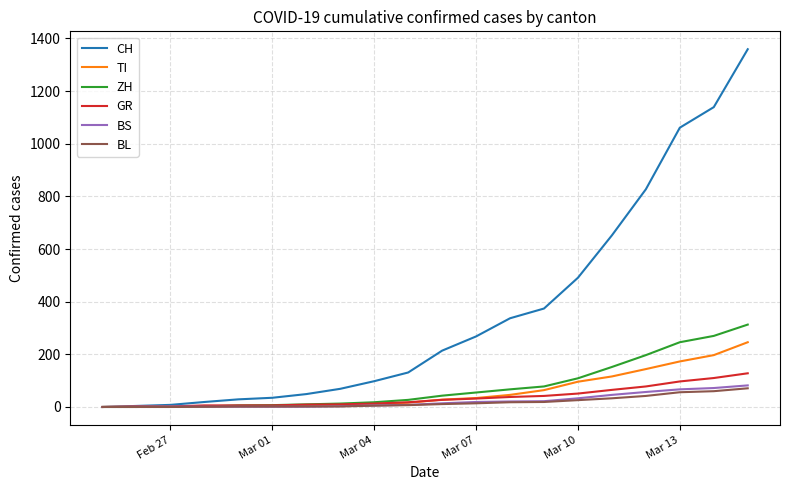

Which series has the largest total across all categories?

CH